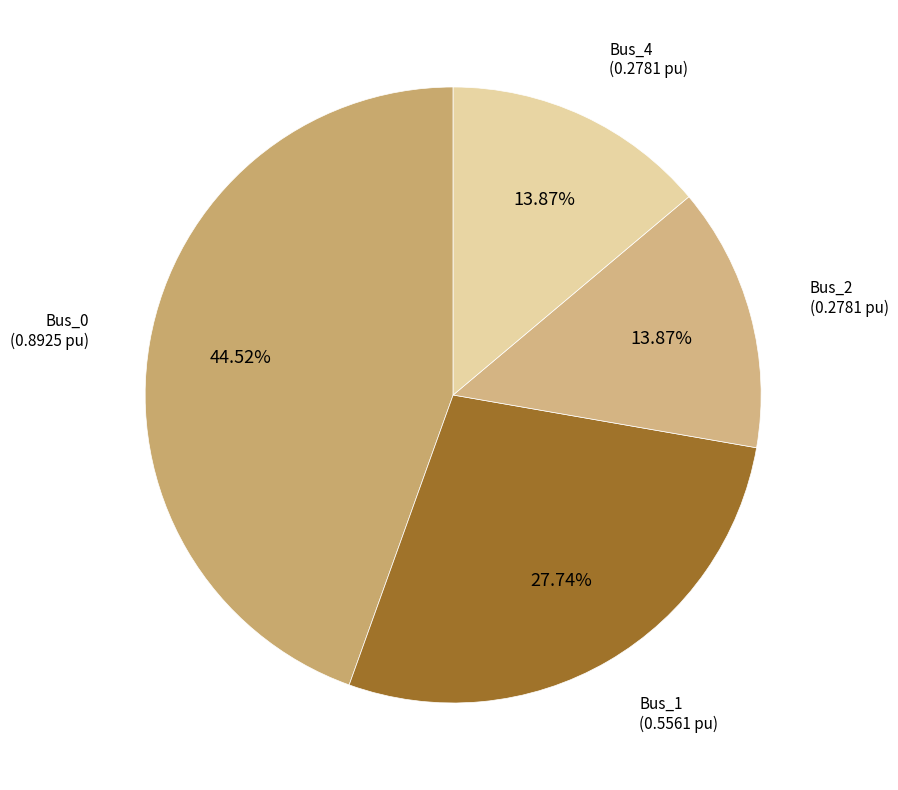

How many slices are in this pie chart?

4